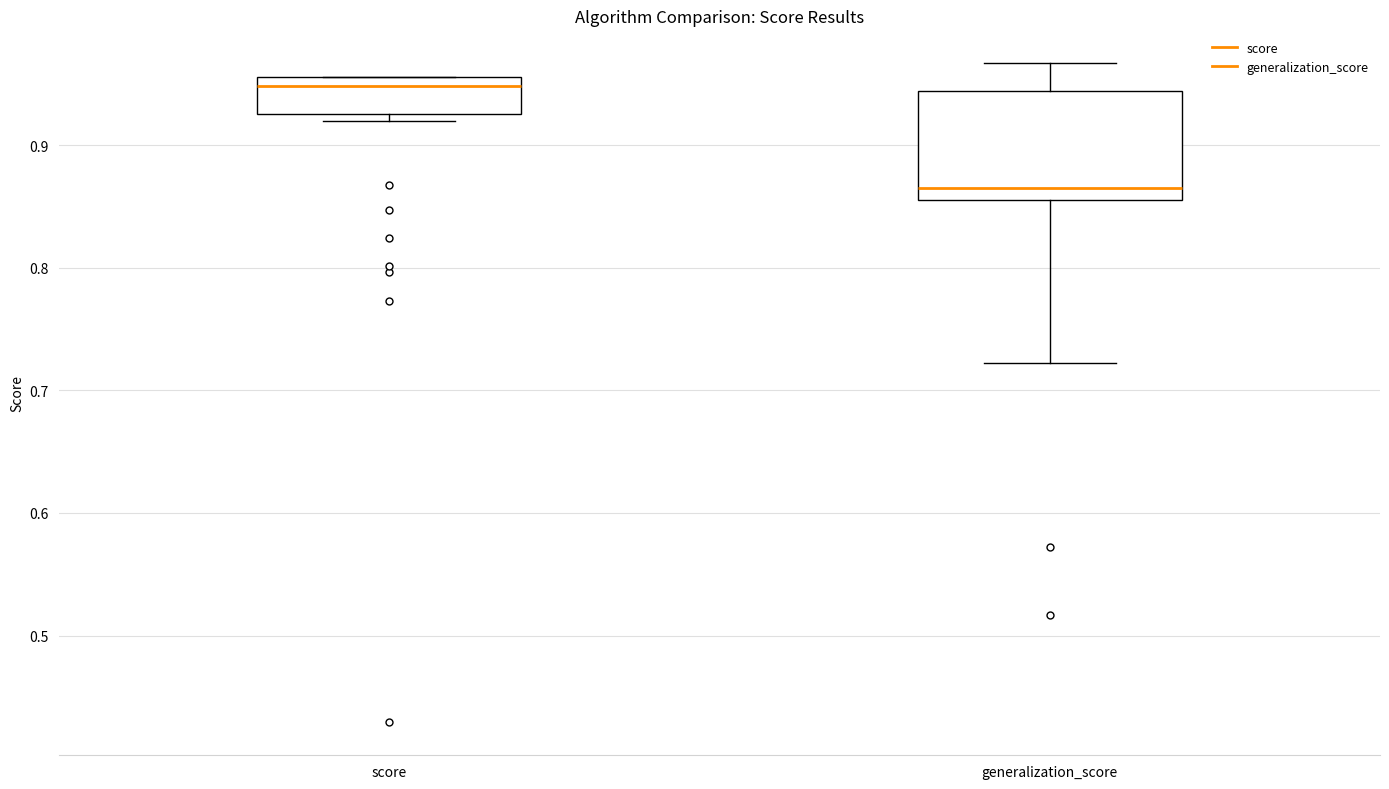

Which box has the highest median line?

score